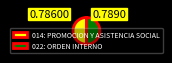

How many slices are in this pie chart?

2